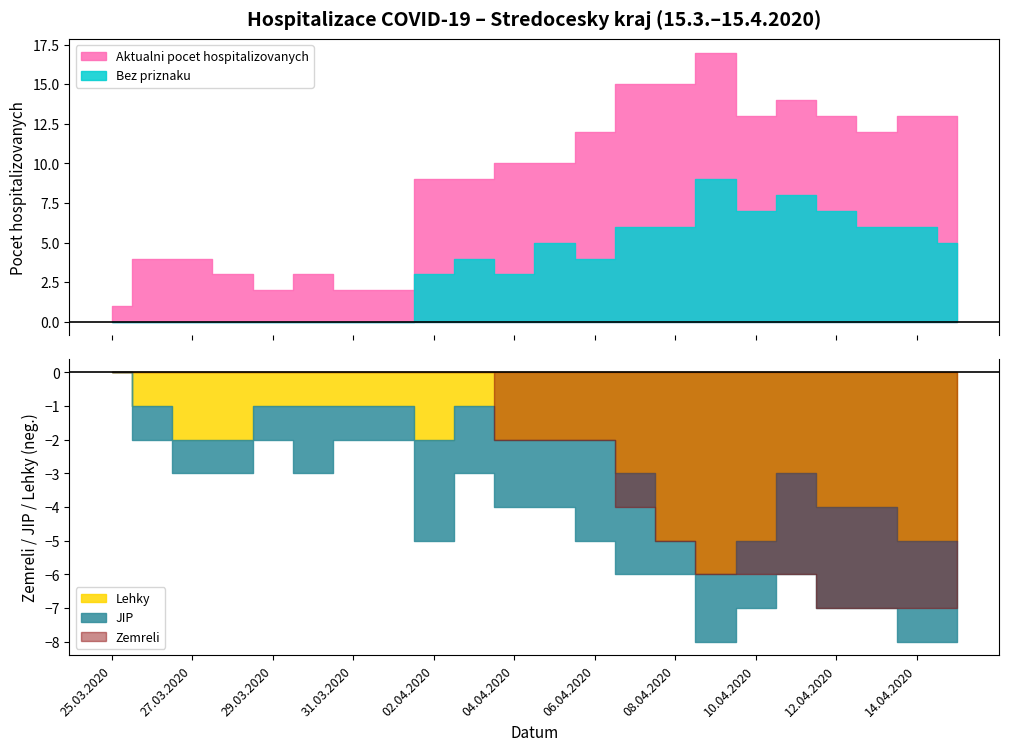

What is the minimum value for Aktualni pocet hospitalizovanych?

1